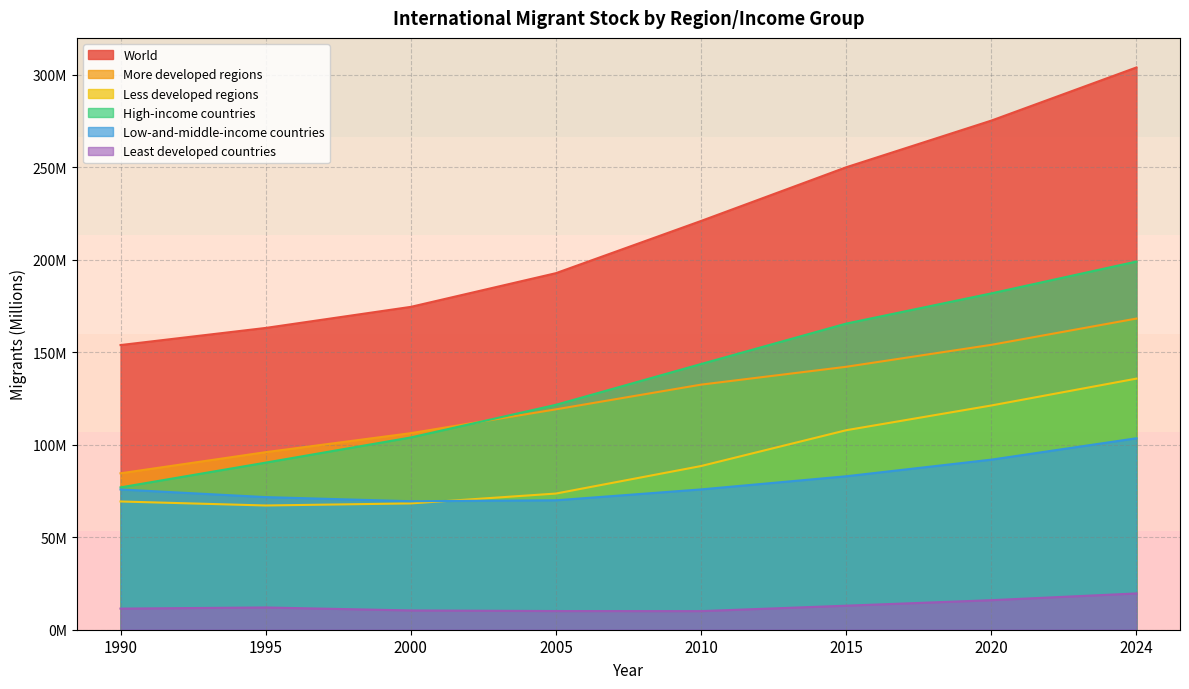

At which label does Least developed countries reach its peak?

2024